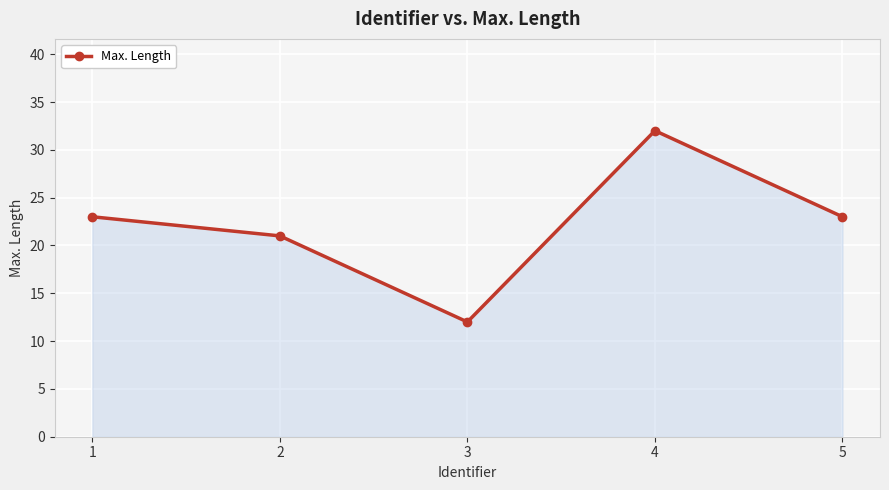

Between 3 and 2, which is larger?

2